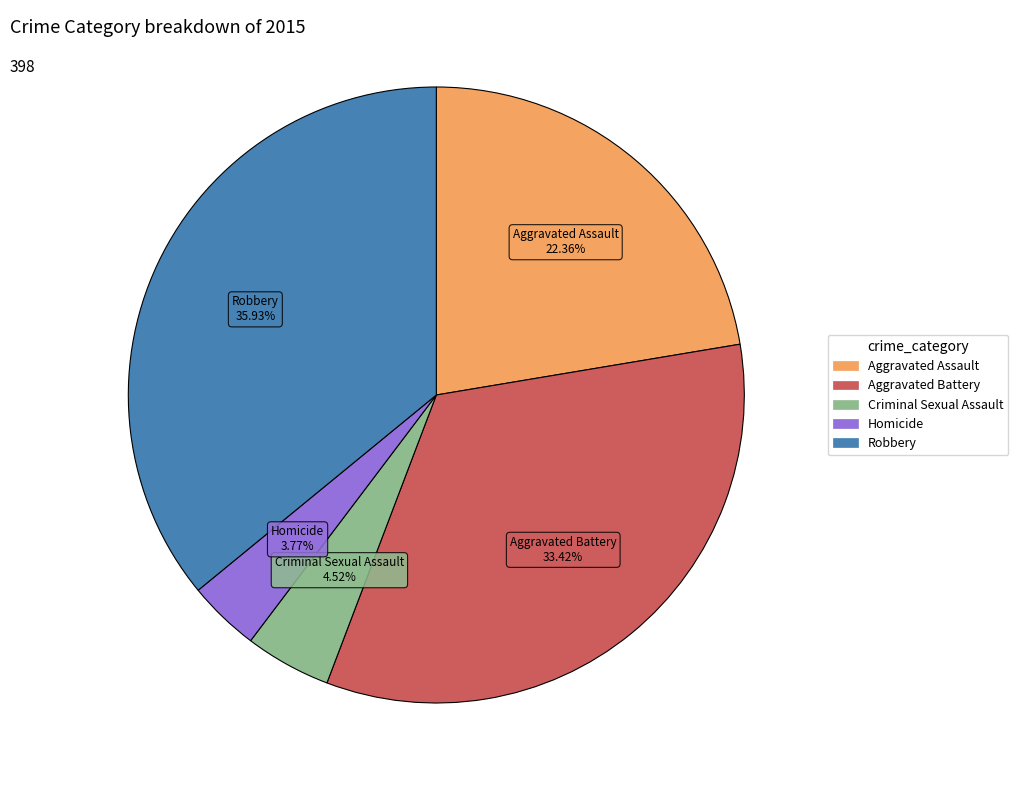

To the nearest percent, what percentage of the pie is Criminal Sexual Assault?

5%